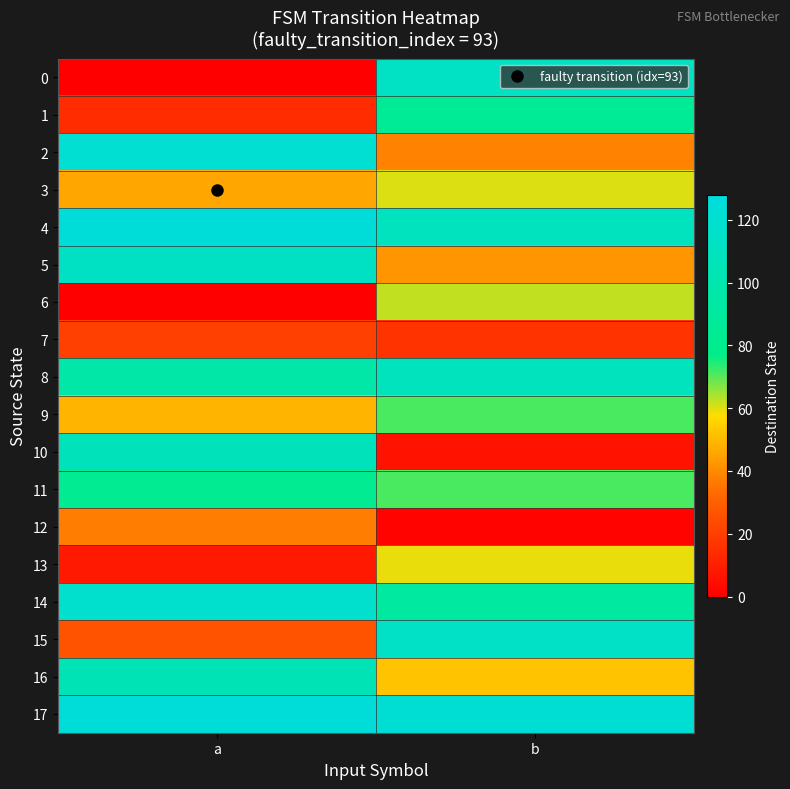

What is the spread (max minus min) of values at a?

125